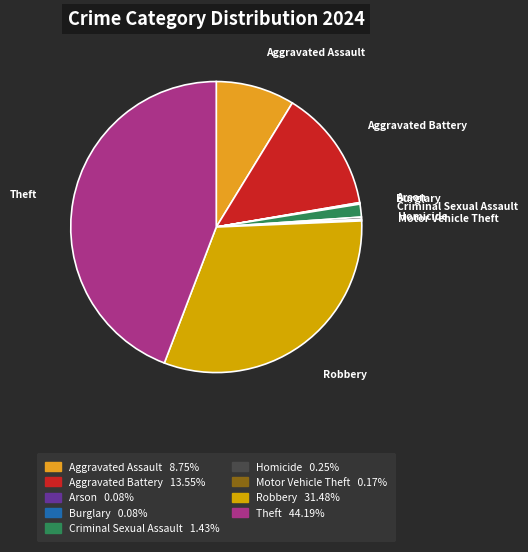

Does any single category account for the majority?

No